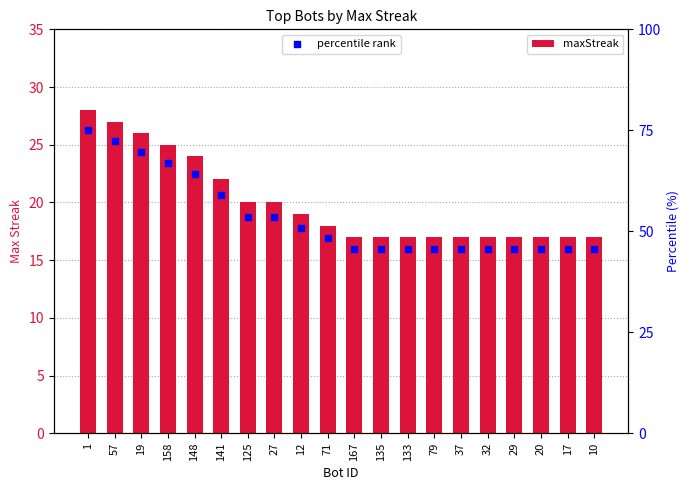

Which series contains the highest Y value?

percentile rank